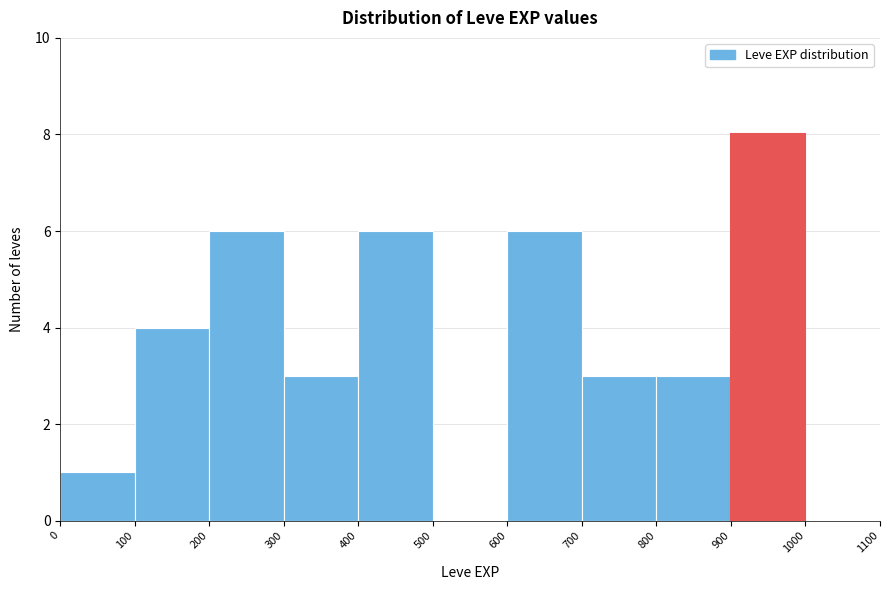

Reading left to right, list every bar in this chart as the range it spans on the x-axis followed by its height. The values are not printed on the chart, so give them approximately, as read against the axis.

0 to 100: 1
100 to 200: 4
200 to 300: 6
300 to 400: 3
400 to 500: 6
500 to 600: 0
600 to 700: 6
700 to 800: 3
800 to 900: 3
900 to 1000: 8
1000 to 1100: 0